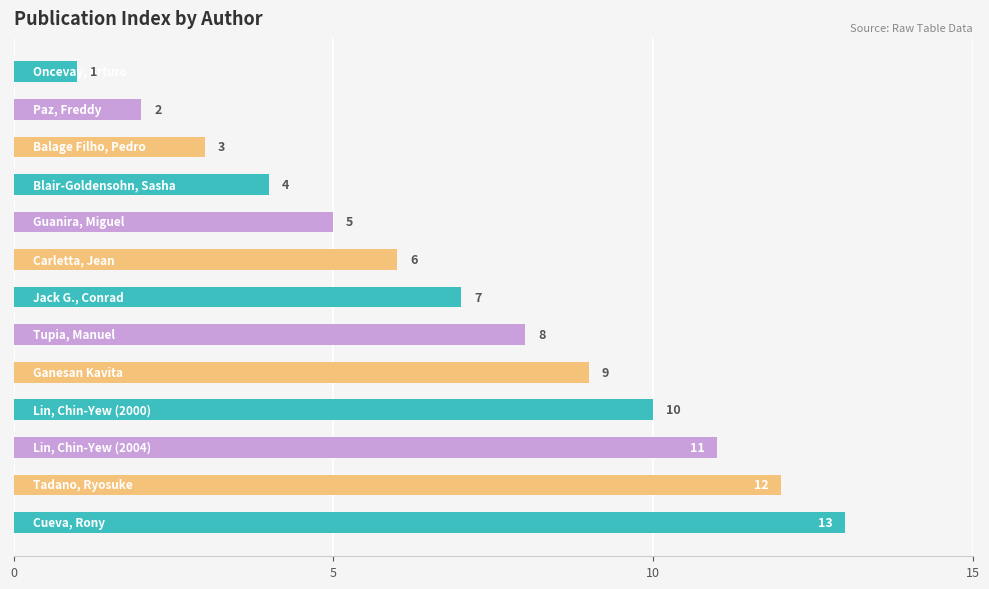

How many bars are there in total?

13